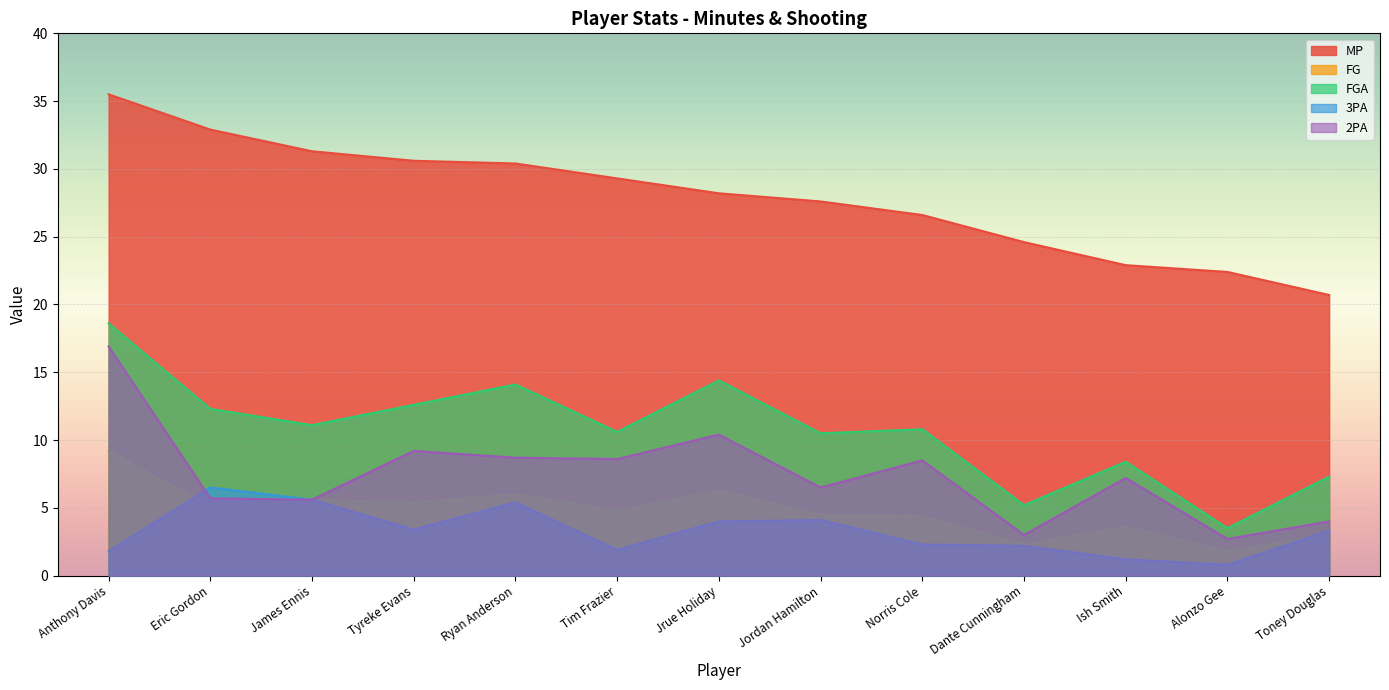

Which has a higher value, Jordan Hamilton or Ryan Anderson?

Ryan Anderson